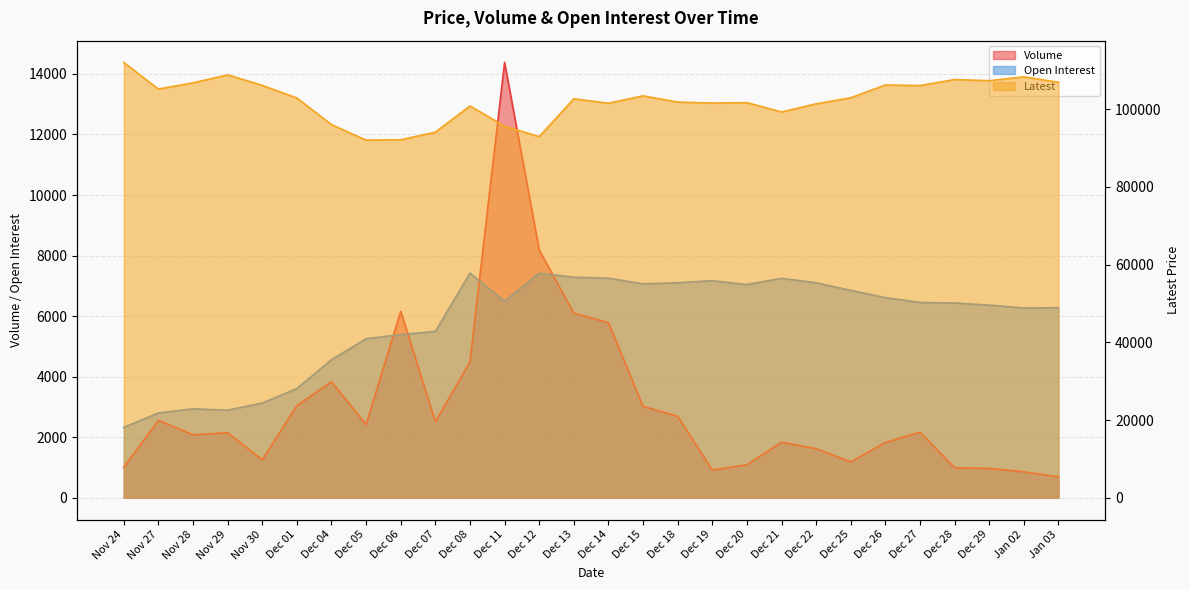

The Open Interest series shows 2800 at Nov 27. True or false?

True